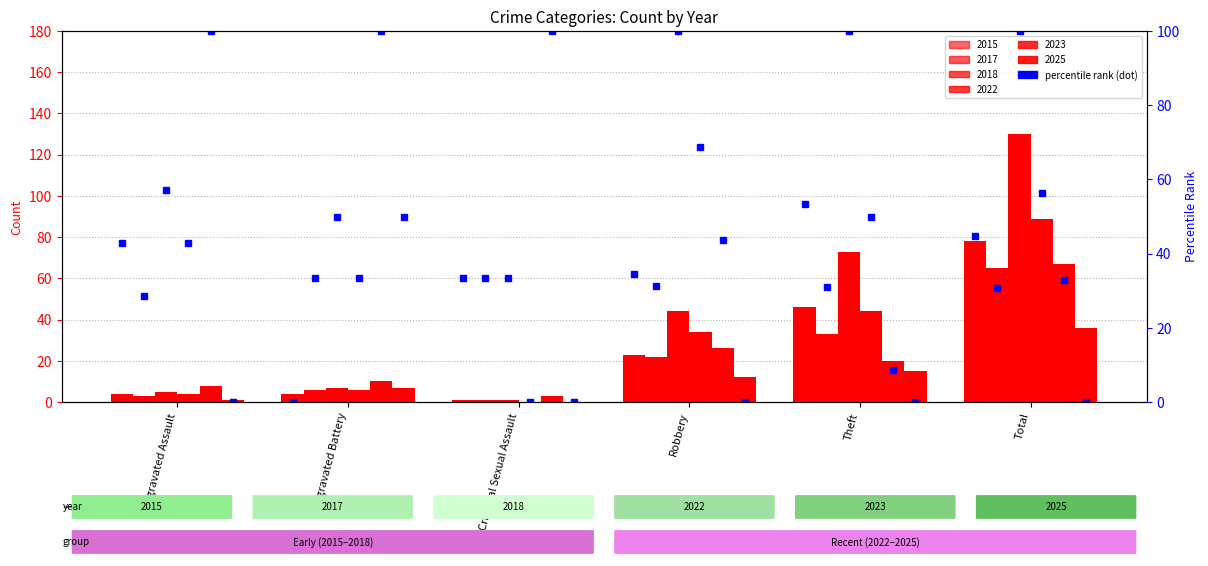

At Criminal Sexual Assault, list the series in order from largest to smallest.

2023, 2015, 2017, 2018, 2022, 2025